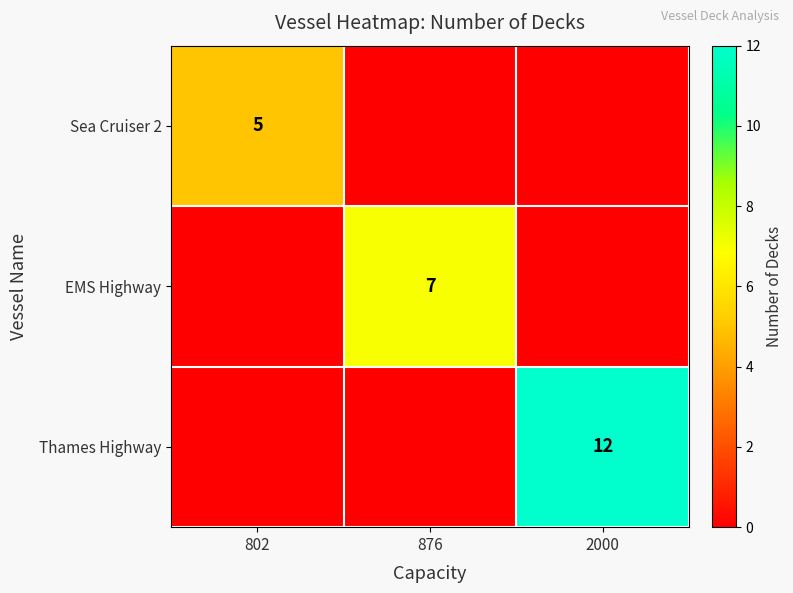

Is it true that Thames Highway equals 3 at 2000?

False